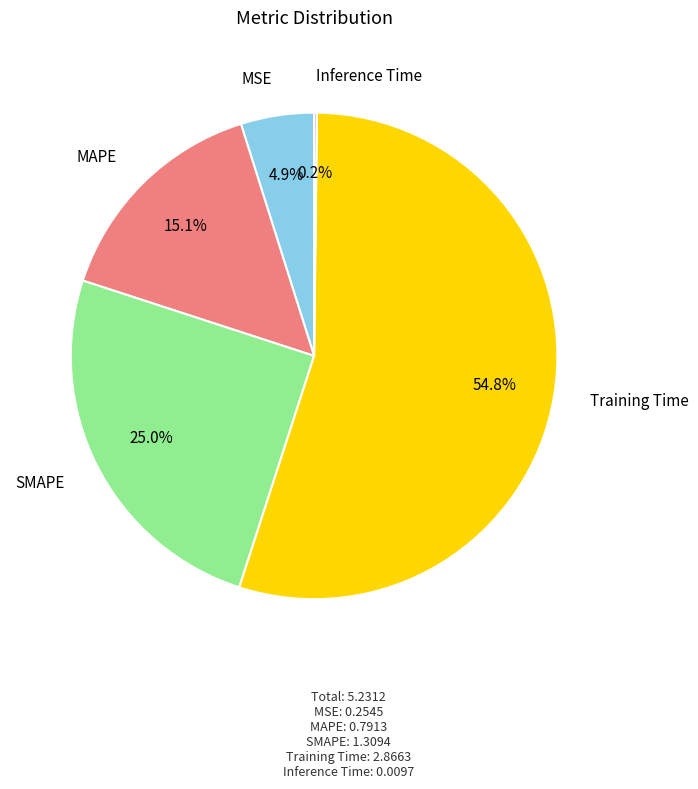

Is there any slice that represents more than half of the pie?

Yes